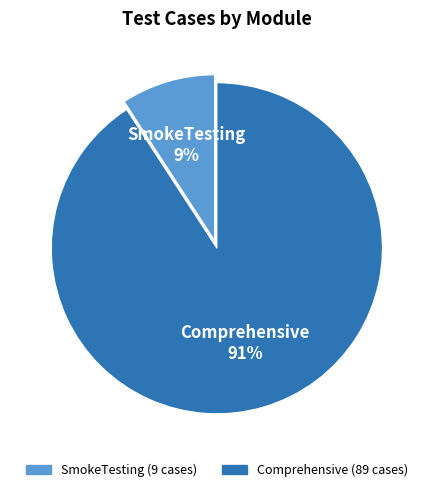

What is the majority slice?

Comprehensive